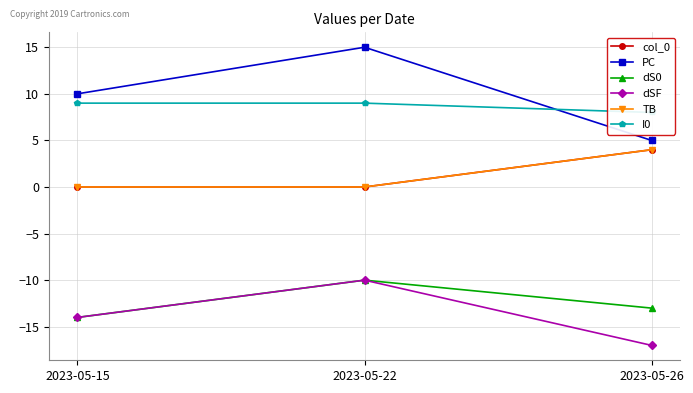

Is it true that col_0 equals 5 at 2023-05-26?

False